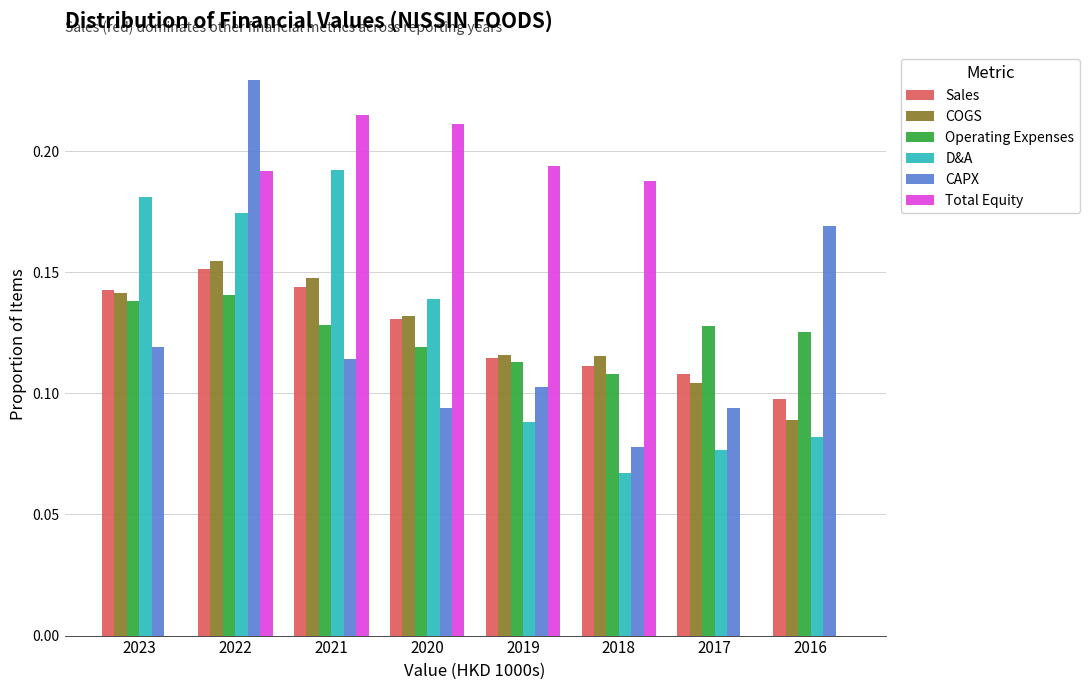

What is the sum of all Total Equity values?

1.0